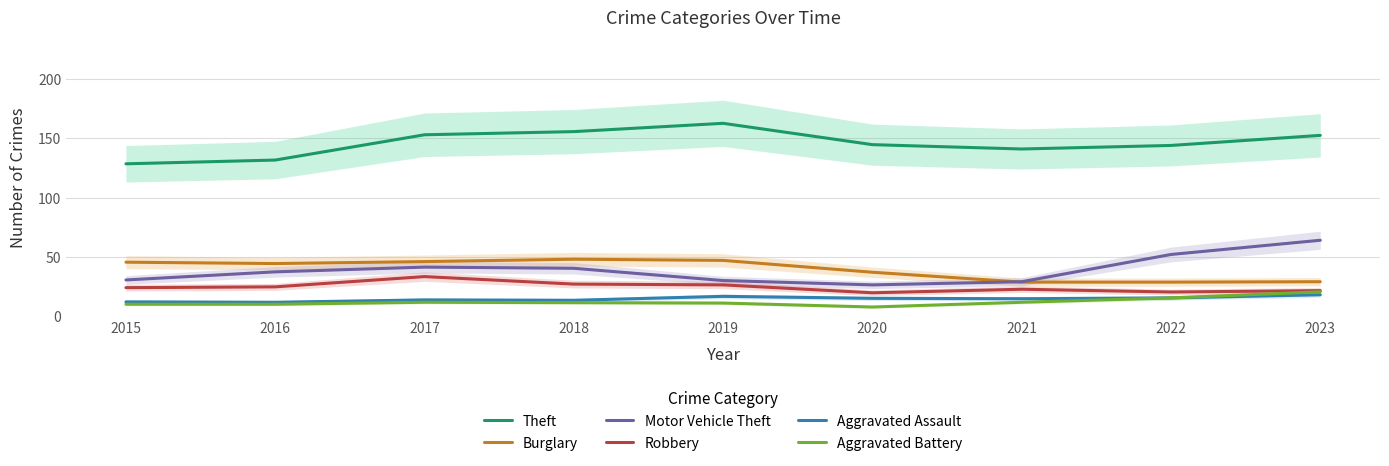

What is the approximate value of Aggravated Assault at 2021?

14.7